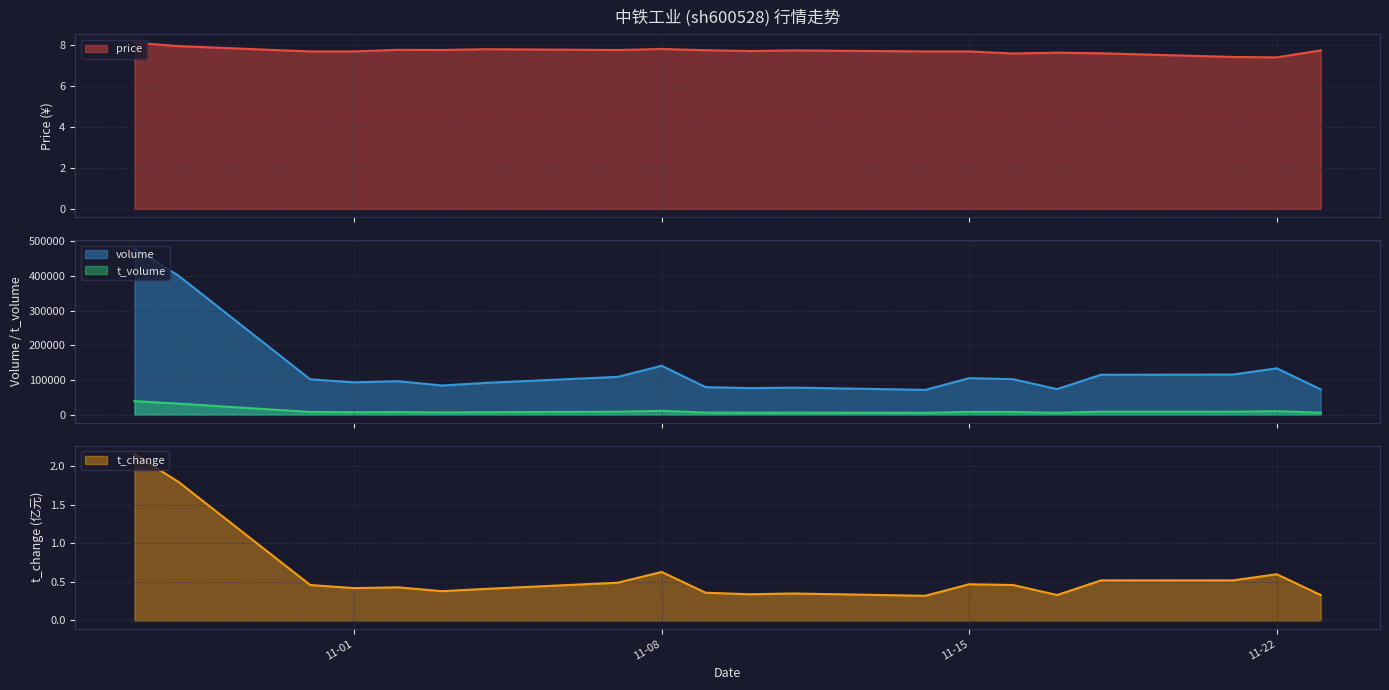

True or false: t_volume and volume cross at least once.

False